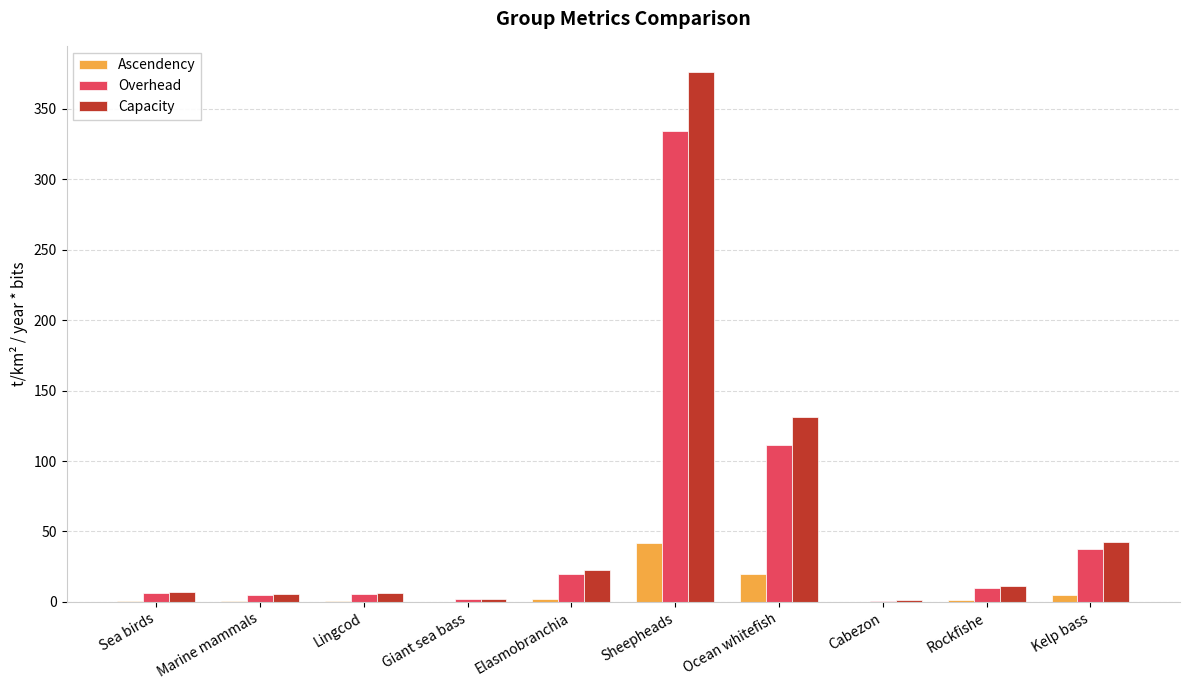

The Overhead series shows 39.3 at Ocean whitefish. True or false?

False